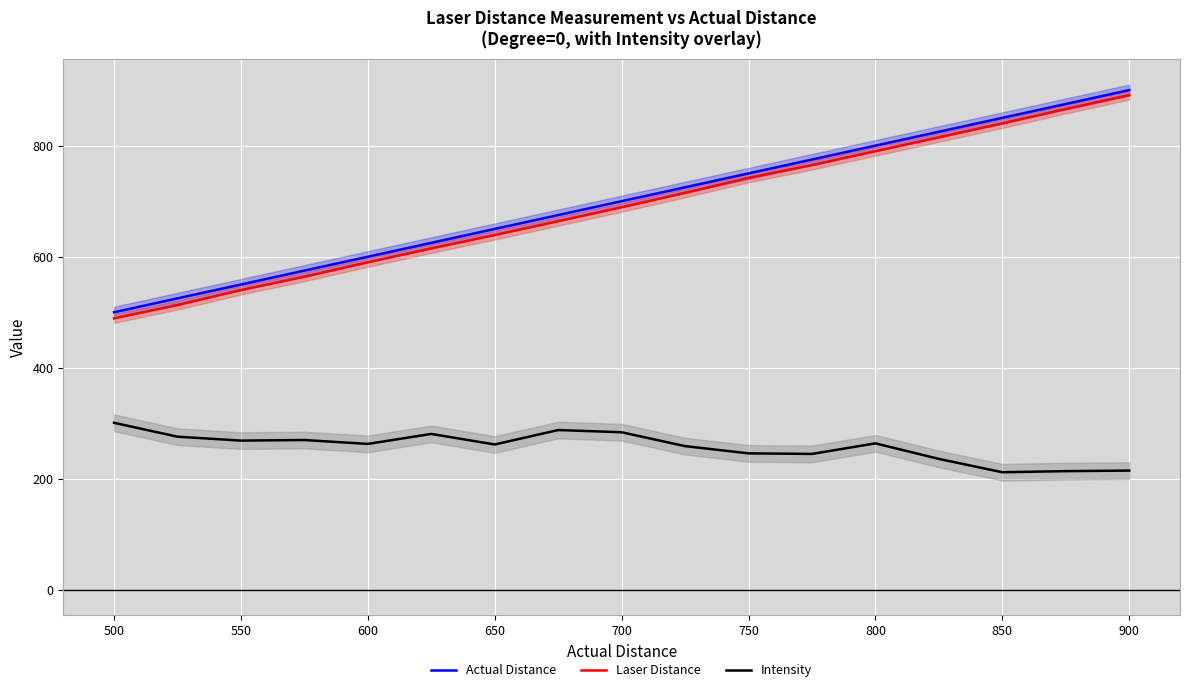

True or false: Actual Distance and Intensity intersect in this chart.

False